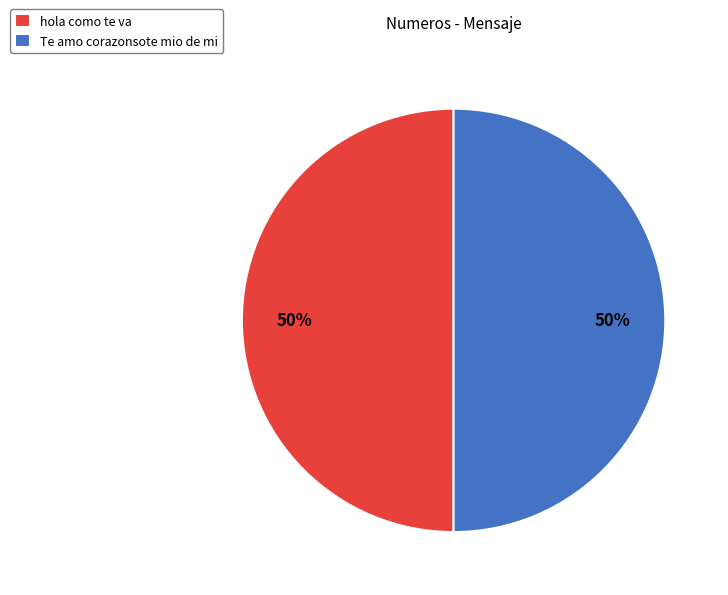

To the nearest percent, what portion does Te amo corazonsote mio de mi represent?

50%